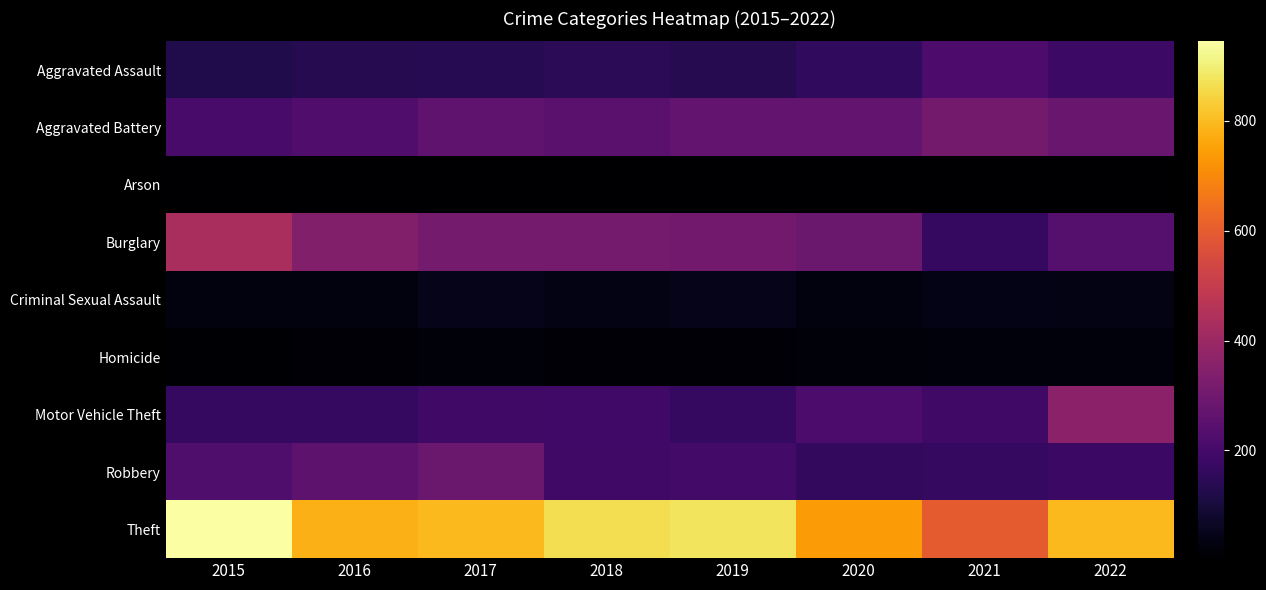

What is the greatest value displayed?

945